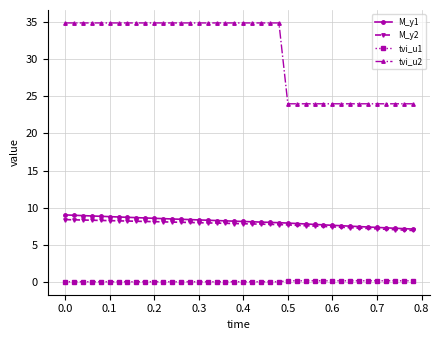

Rank the series by their maximum value, from highest to lowest.

tvi_u2, M_y1, M_y2, tvi_u1